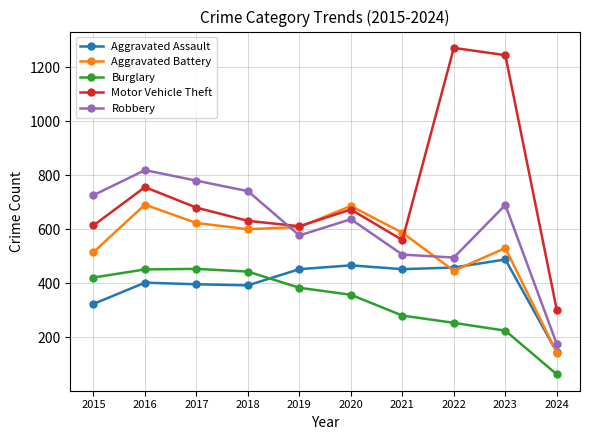

At how many categories does at least one series exceed 308?

9